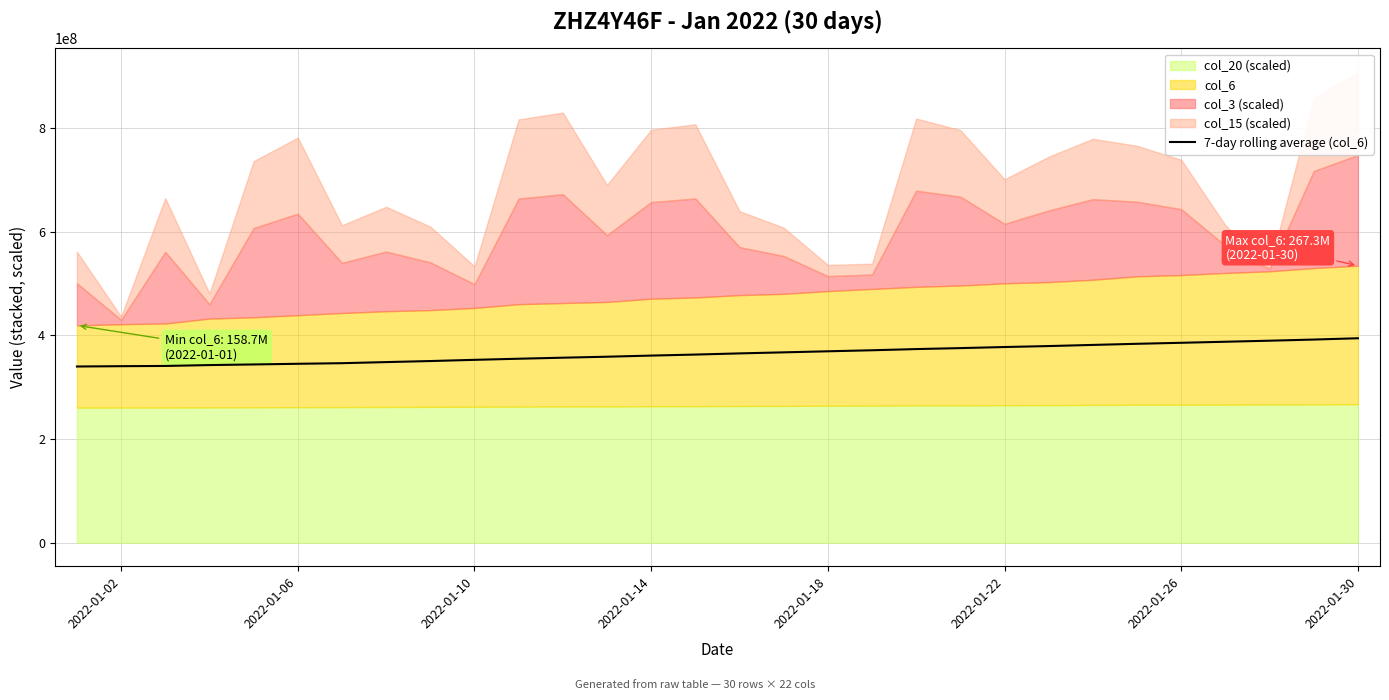

What is the difference between the maximum and minimum values?

54528897.0